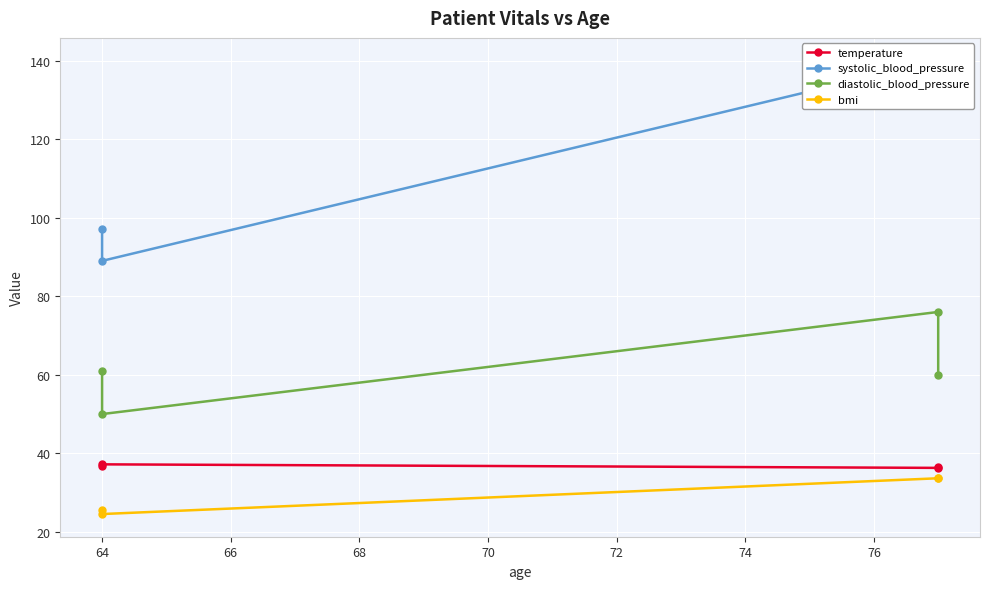

The value of bmi at 64 is 44.8. True or false?

False